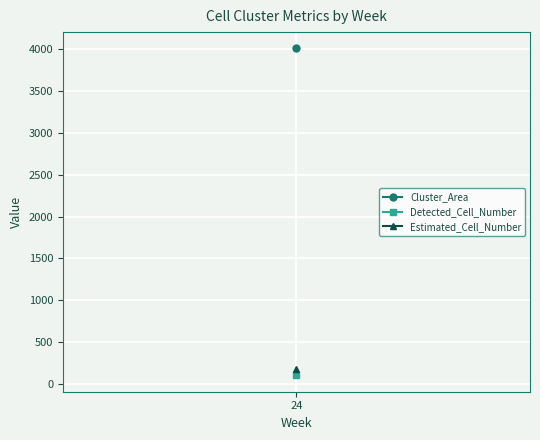

Which series has the widest spread of values?

Cluster_Area